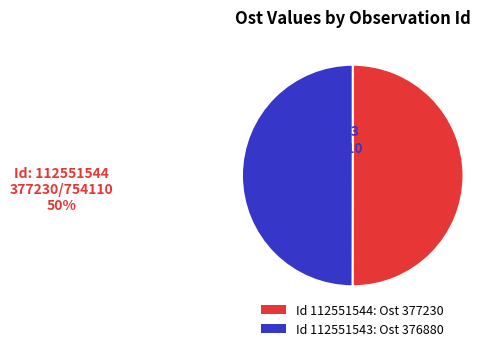

The Id 112551543: Ost 376880 slice represents 50% of the pie. True or false?

True